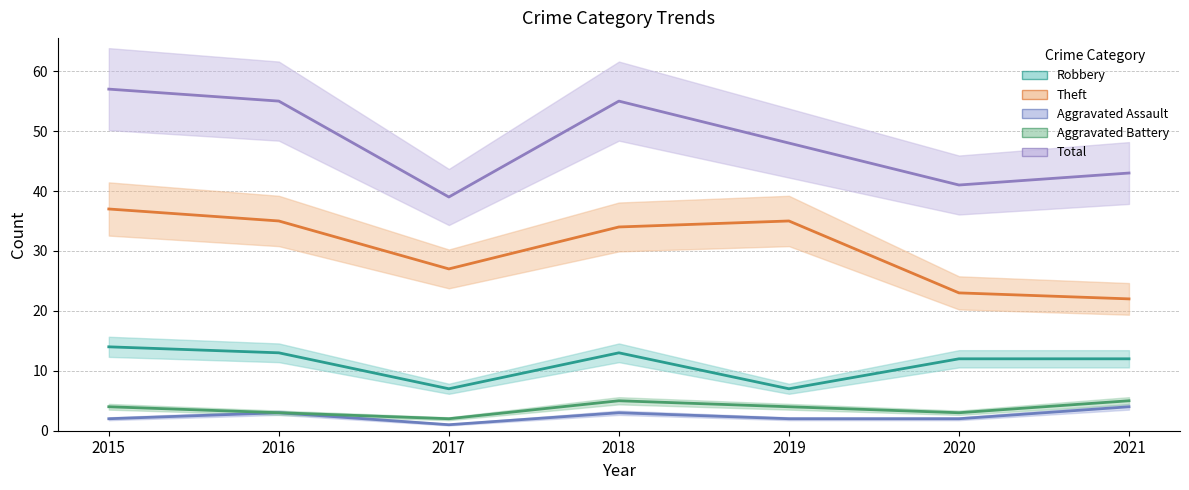

Between 2021 and 2019, which is larger?

2021